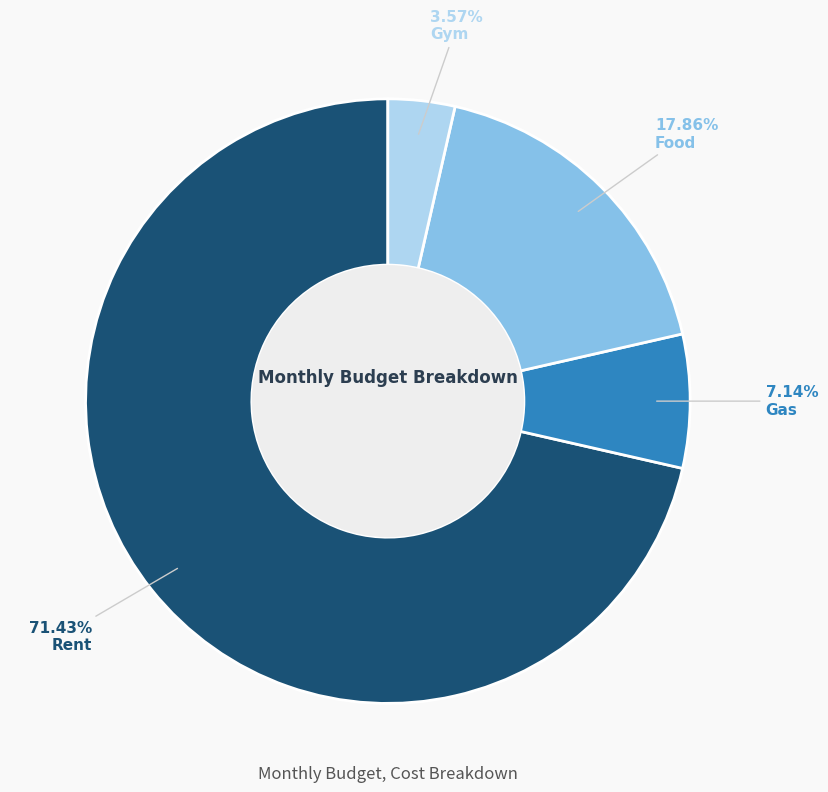

Is there any slice that represents more than half of the pie?

Yes